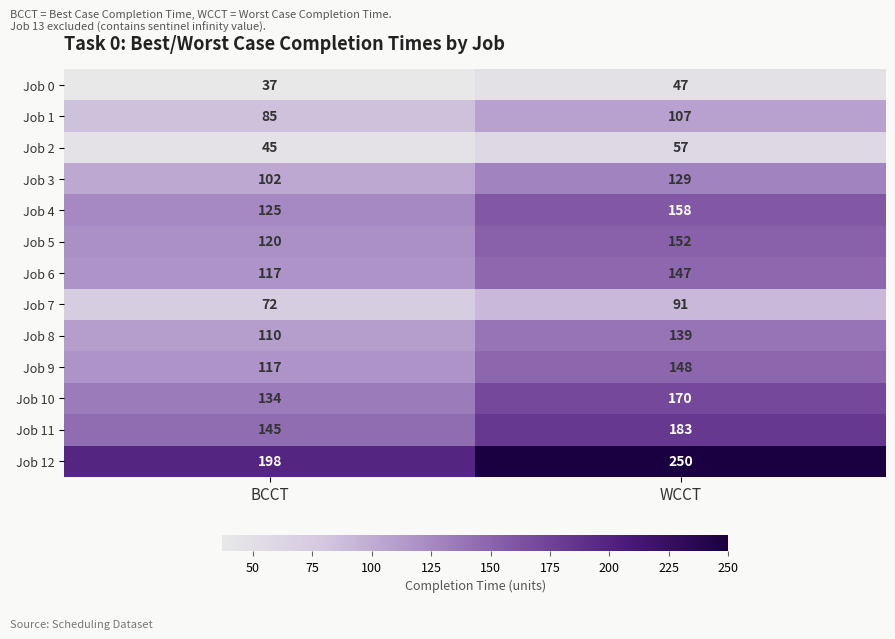

Which series has the largest total across all categories?

Job 12